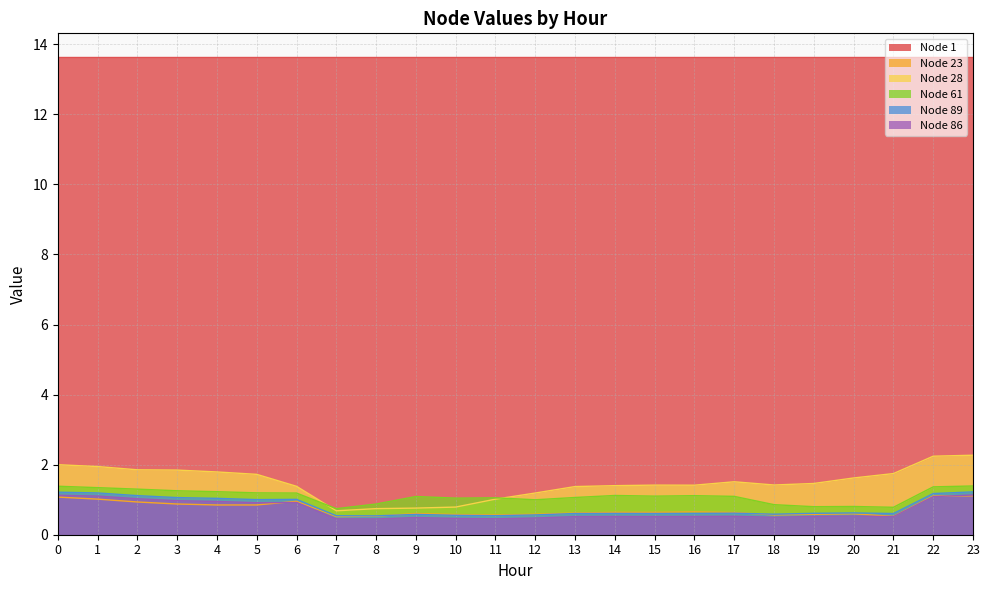

Which category has the highest value in the Node 89 series?

23